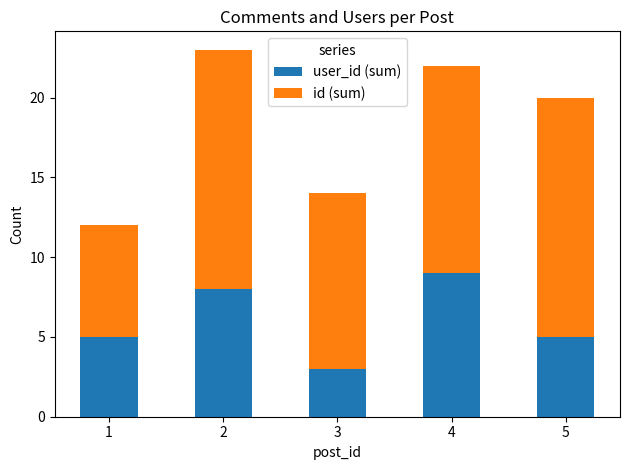

Is it true that id (sum) equals 22 at 2?

False